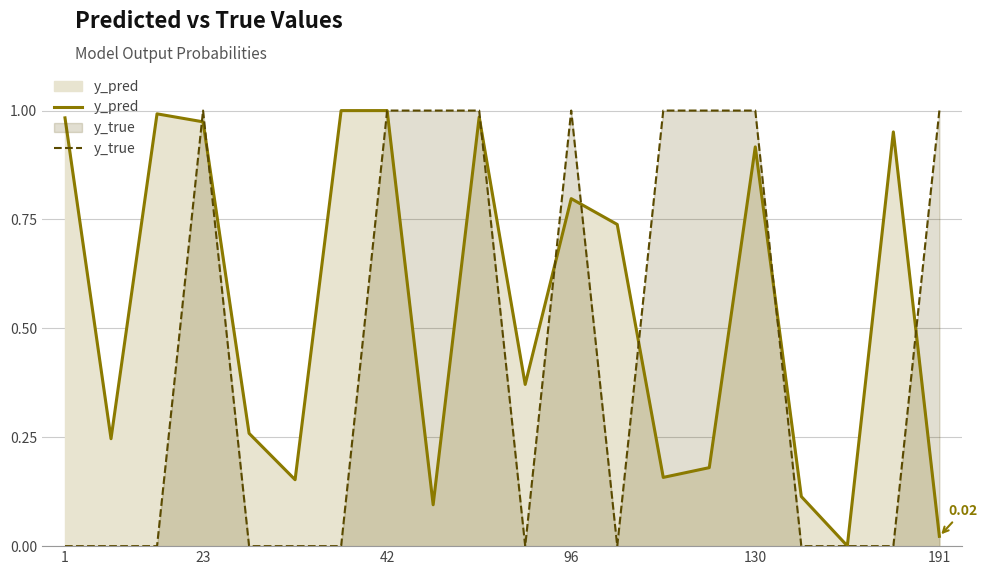

Does the chart have visible grid lines?

Yes